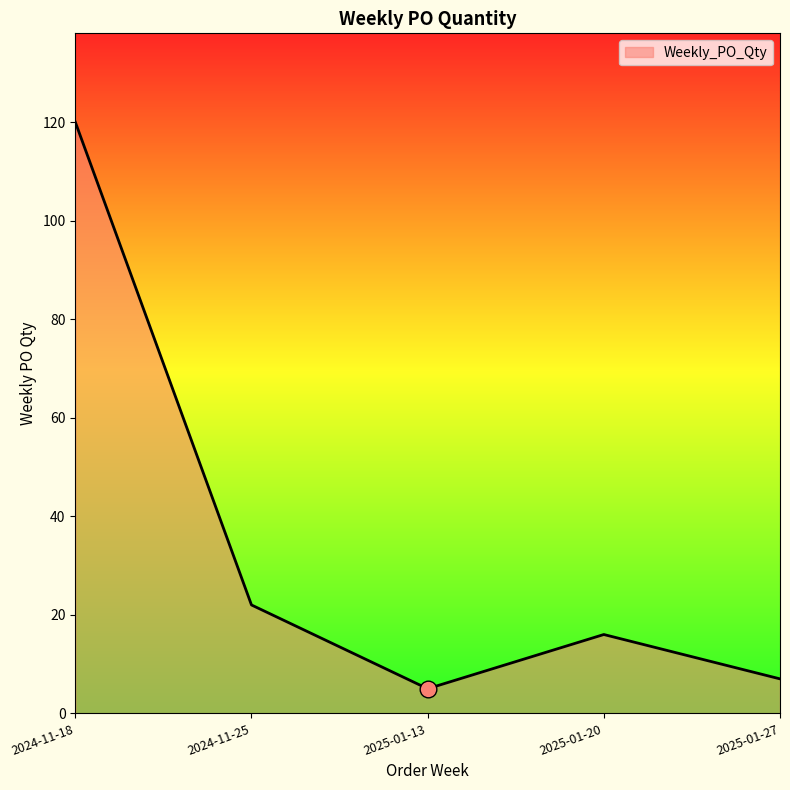

How many interior local valleys (lower than both neighbors) does the data have?

1